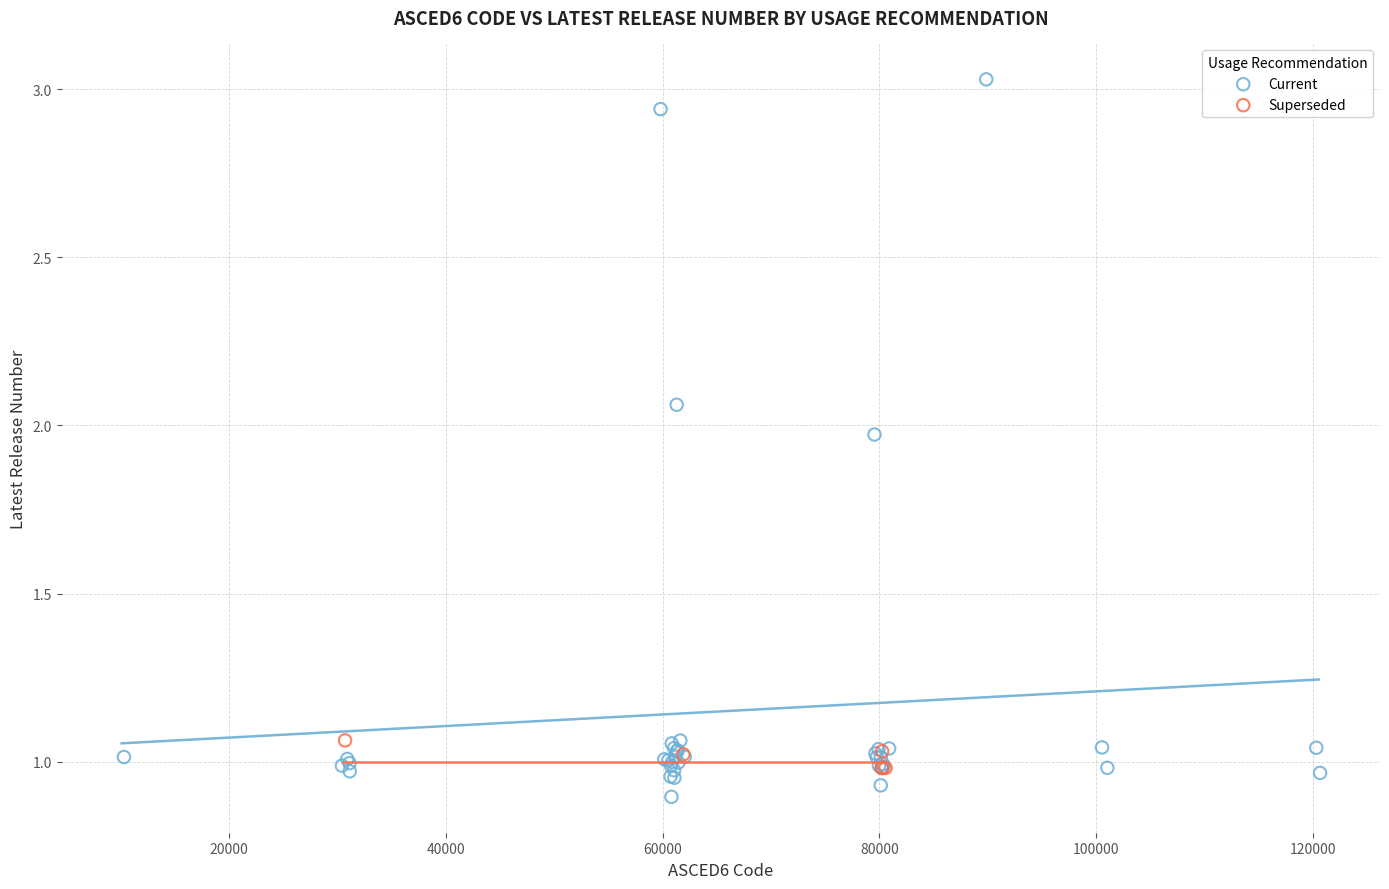

Which series has the largest Y range (max minus min)?

Current